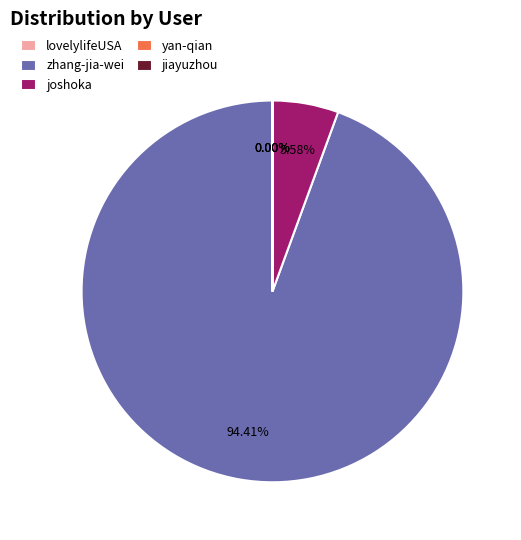

Does zhang-jia-wei represent more than half of the total?

Yes